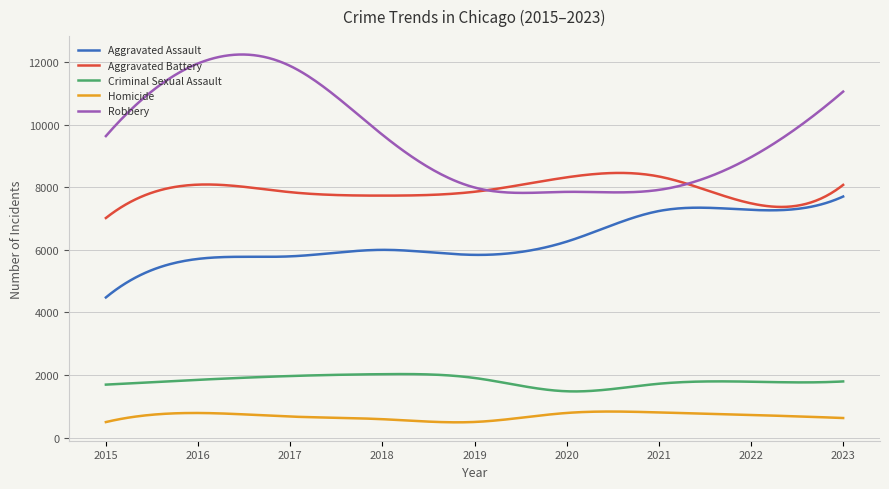

Which series has the largest total across all categories?

Robbery